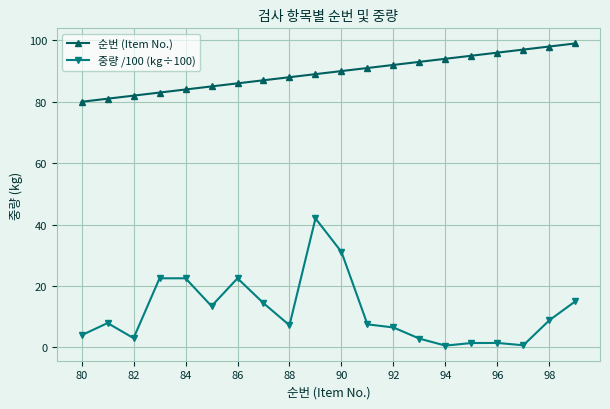

Rank the series by their average value, from highest to lowest.

순번 (Item No.), 중량 /100 (kg÷100)